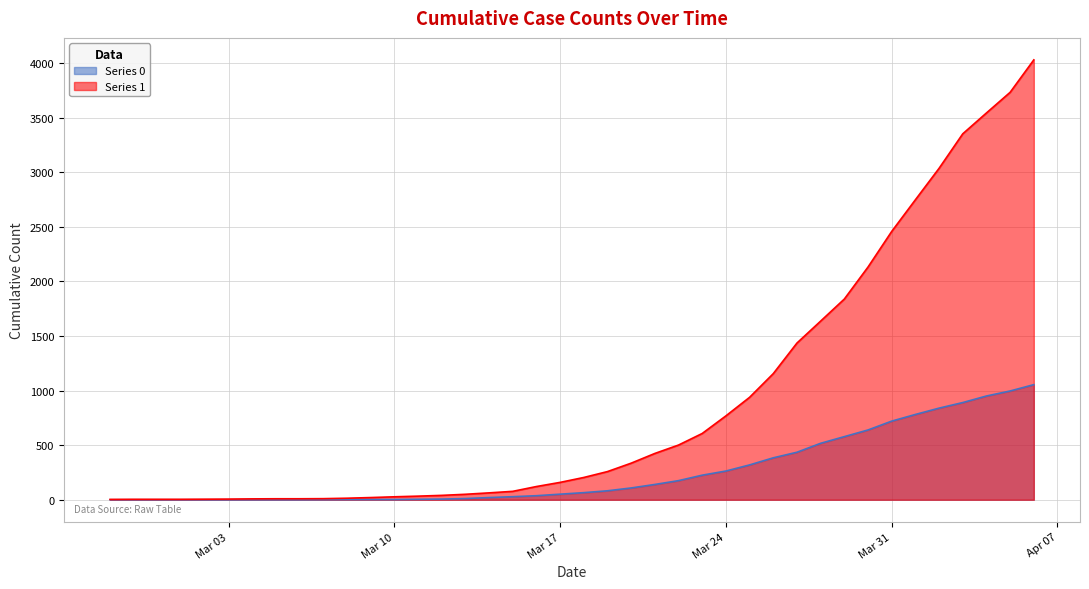

Rank the series by their maximum value, from highest to lowest.

Series 1, Series 0